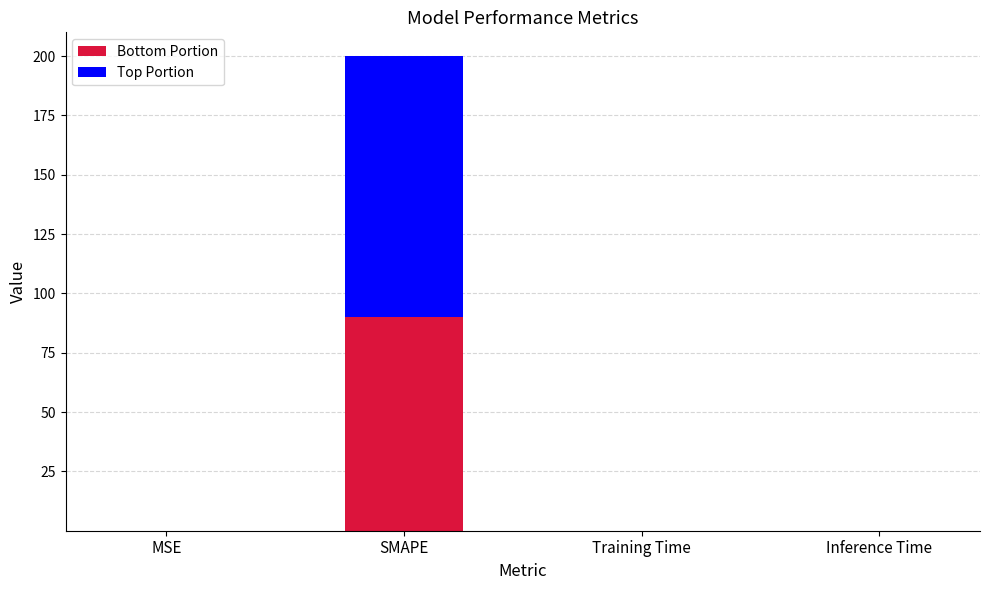

What is the maximum value for Bottom Portion?

90.0